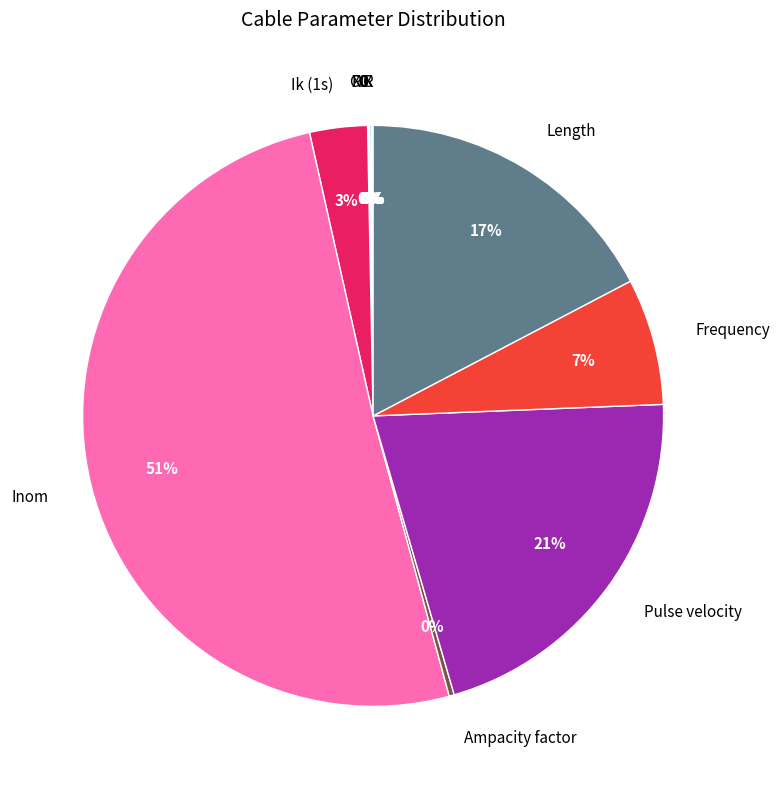

To the nearest percent, what is the average slice percentage?

8%